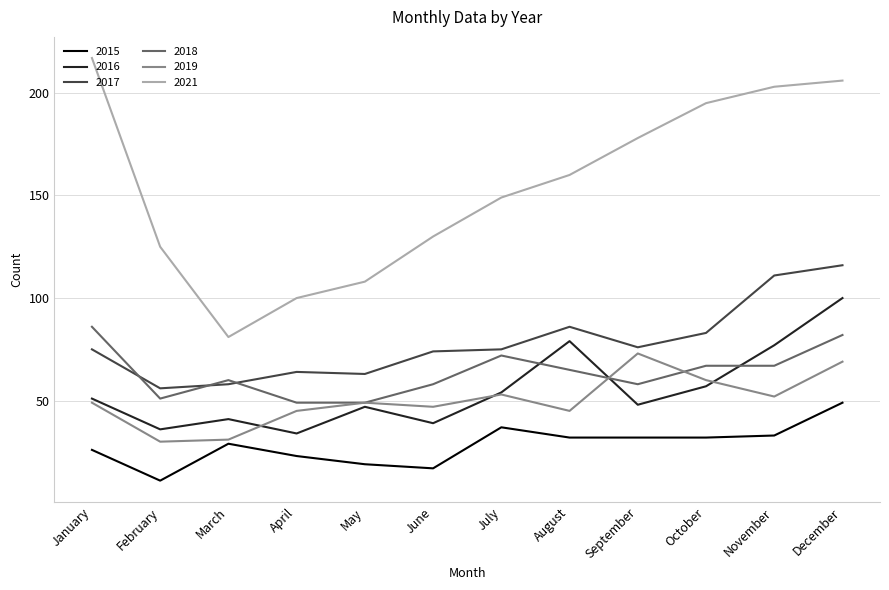

What is the minimum value shown in the chart?

11